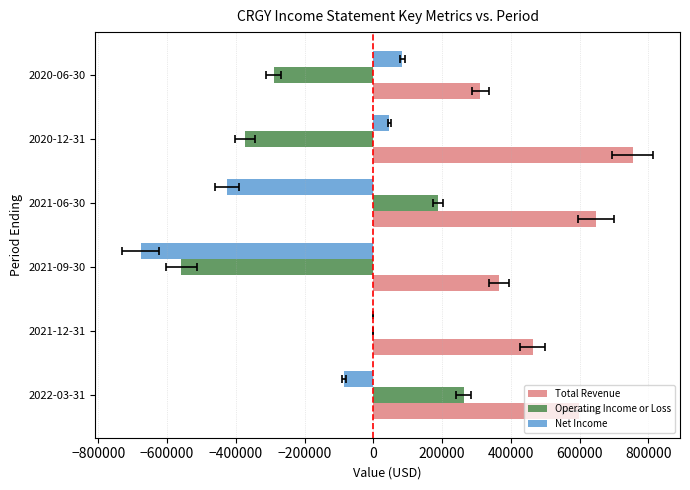

Reading right to left, transcribe all the data shown in this chart.

Total Revenue: 311400	754200	648000	365700	463300	598900
Operating Income or Loss: -290100	-373600	188500	-558300	0	262800
Net Income: 84600	46700	-425200	-676600	0	-85000